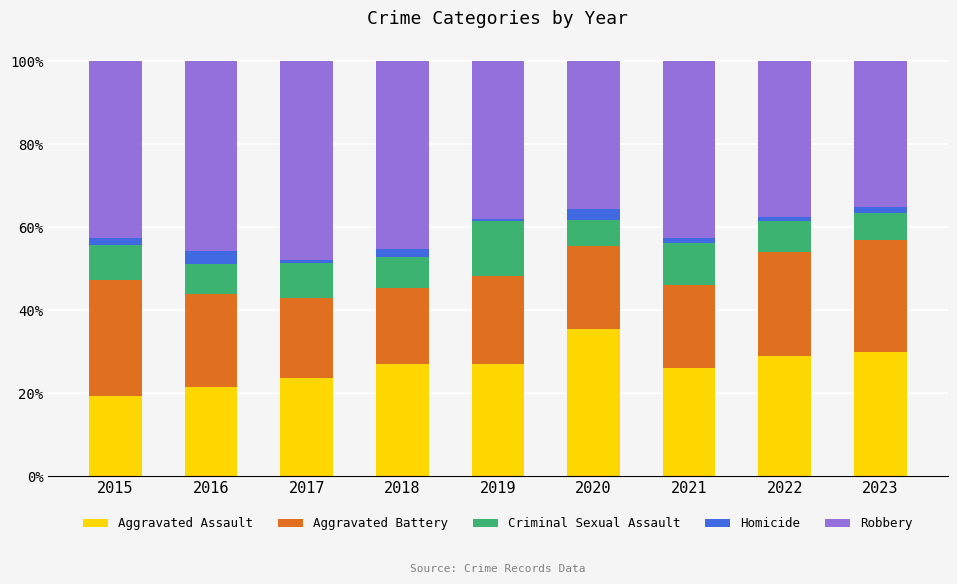

What is the highest value of the Aggravated Assault series?

35.6